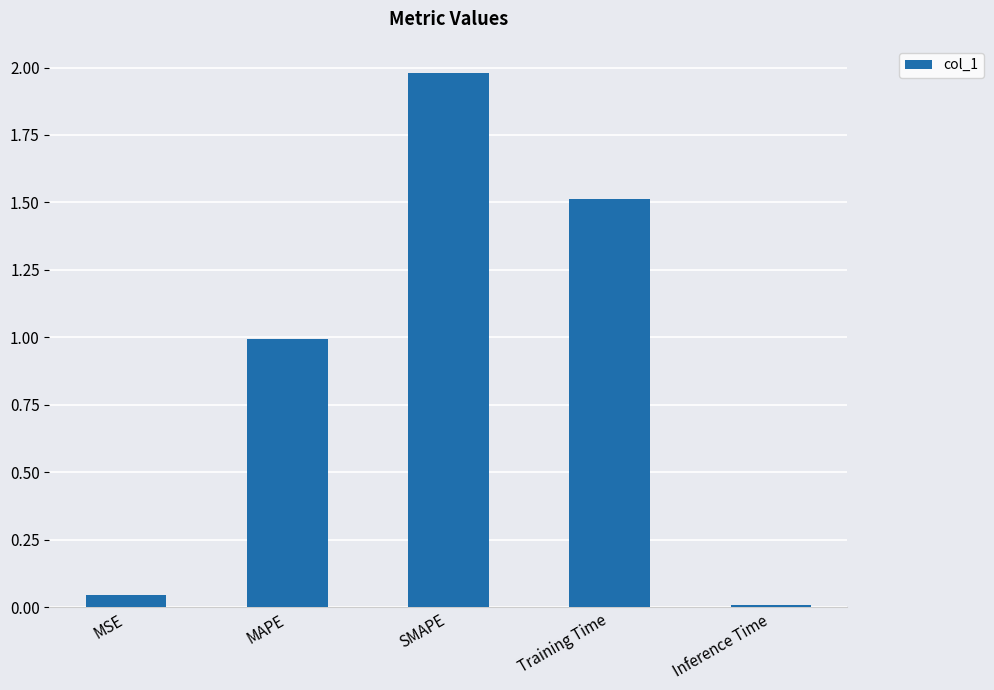

What is the label of the 3rd bar from the left?

SMAPE